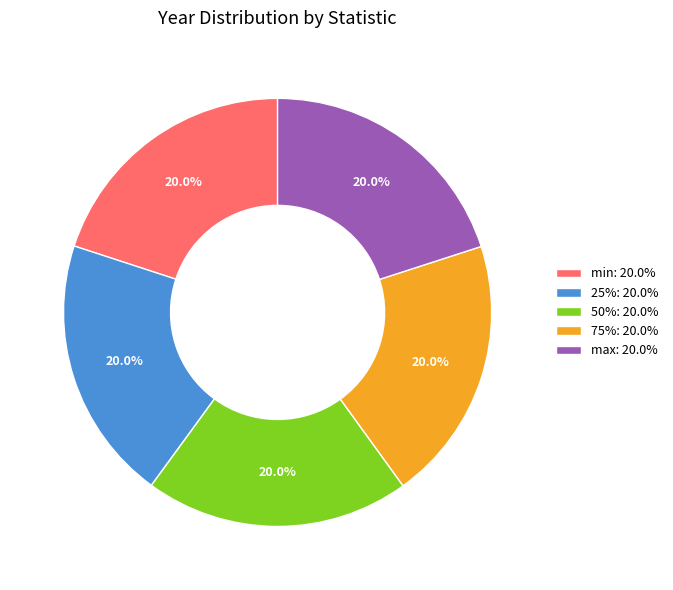

What percentage is NOT represented by 75%?

80.0%